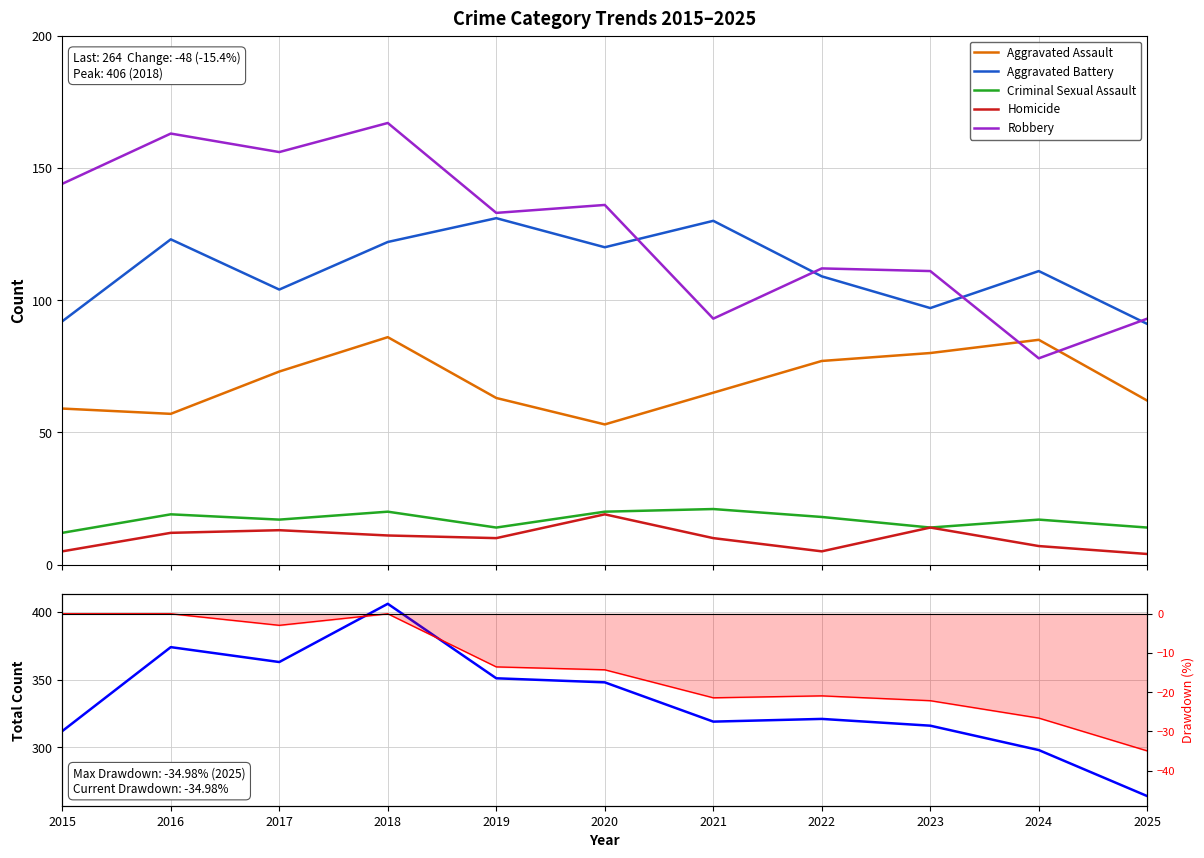

In Total, how many points are higher than both neighbors (excluding endpoints)?

3